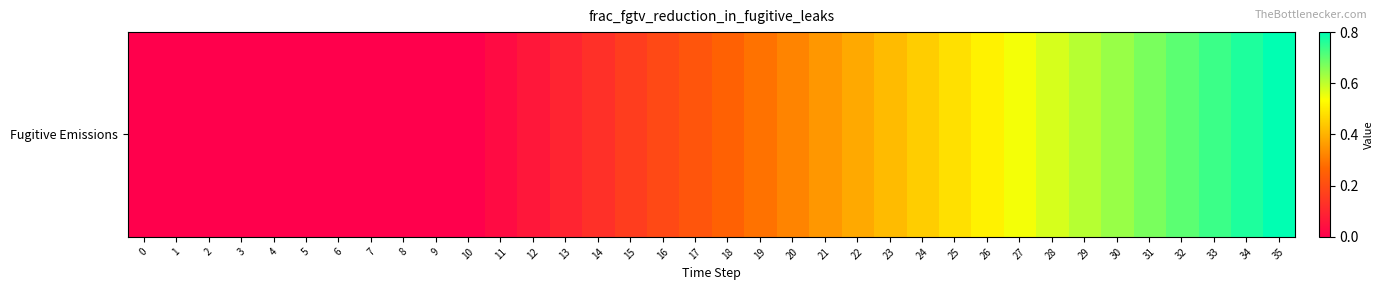

Which has a higher value, 16 or 18?

18